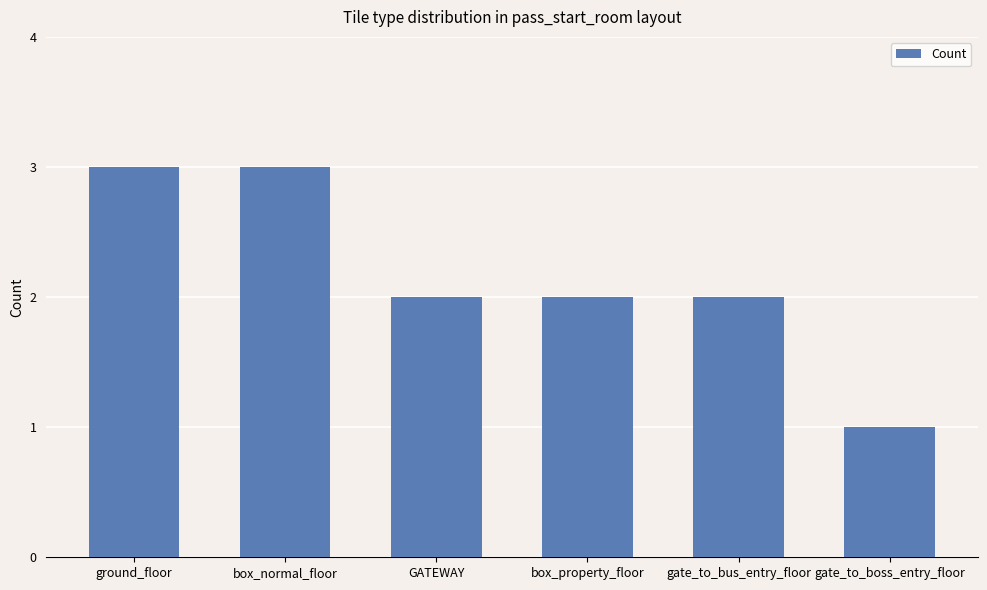

What is the ratio of the value at GATEWAY to the value at box_normal_floor?

0.7